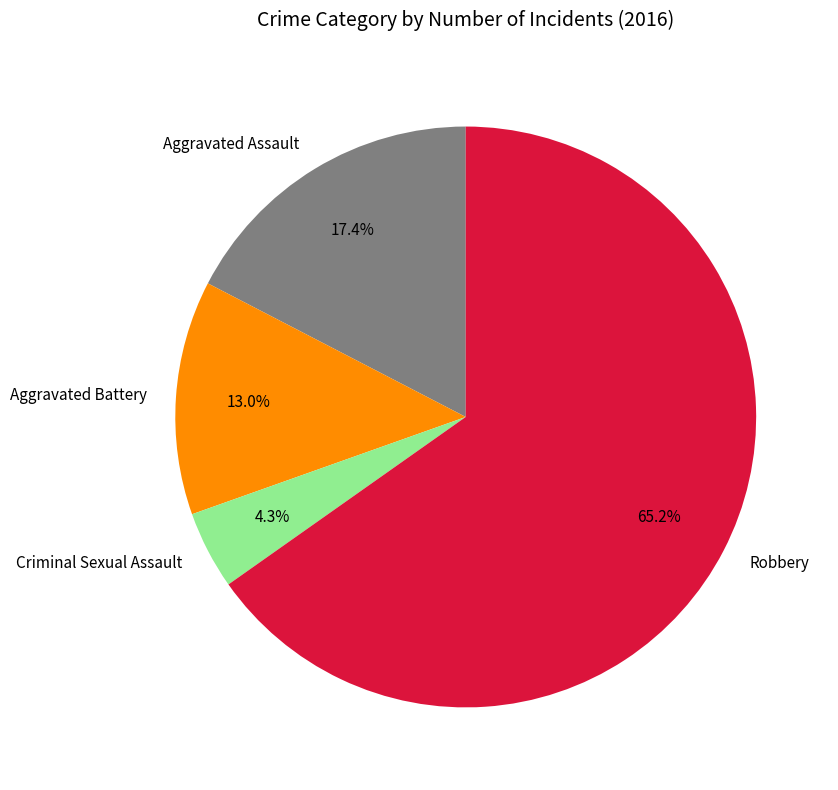

Which category accounts for the majority?

Robbery